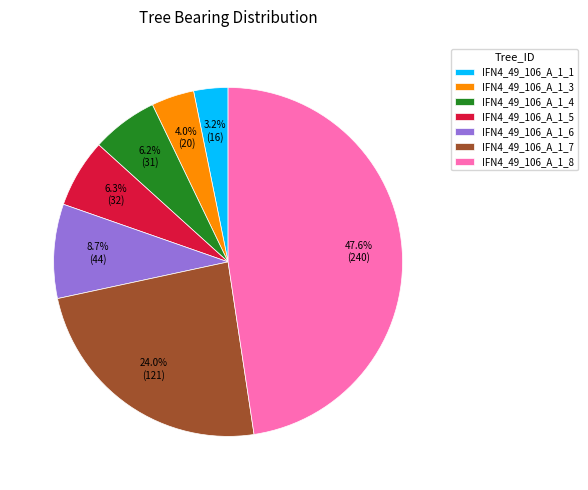

Approximately how many times larger is the value at IFN4_49_106_A_1_1 compared to IFN4_49_106_A_1_5?

0.5